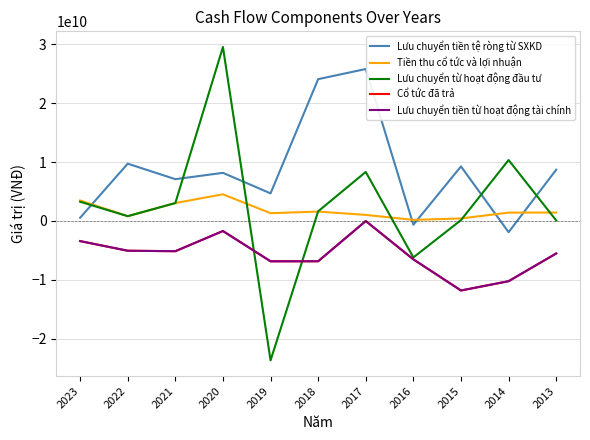

Where is Lưu chuyển tiền từ hoạt động tài chính nearest to the value -5907061272?

2013